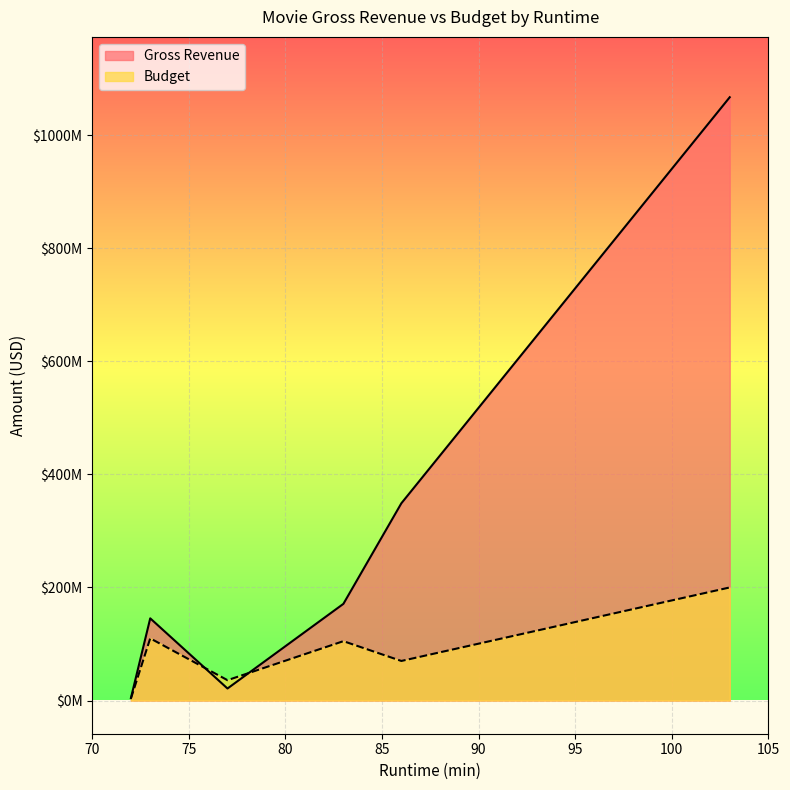

What is the maximum value for Budget?

200000000